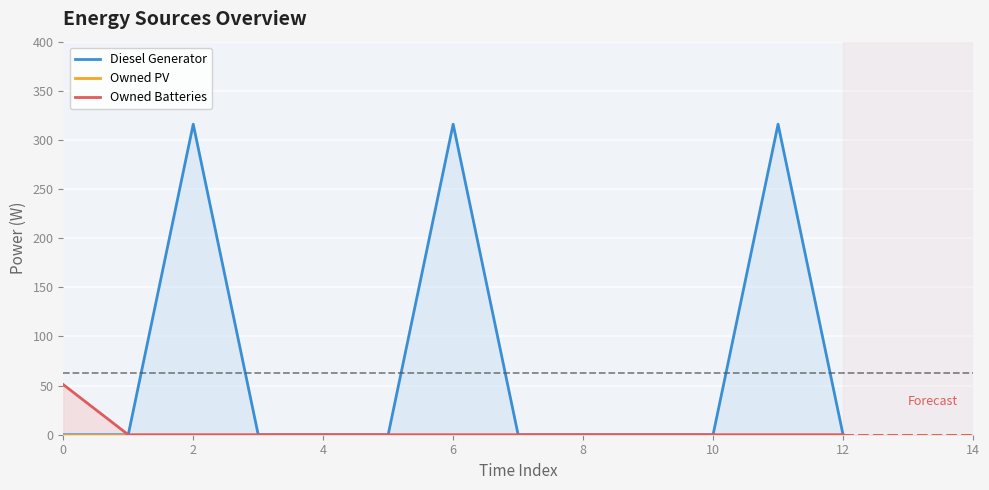

What are all the series names shown in the legend?

Diesel Generator, Owned PV, Owned Batteries